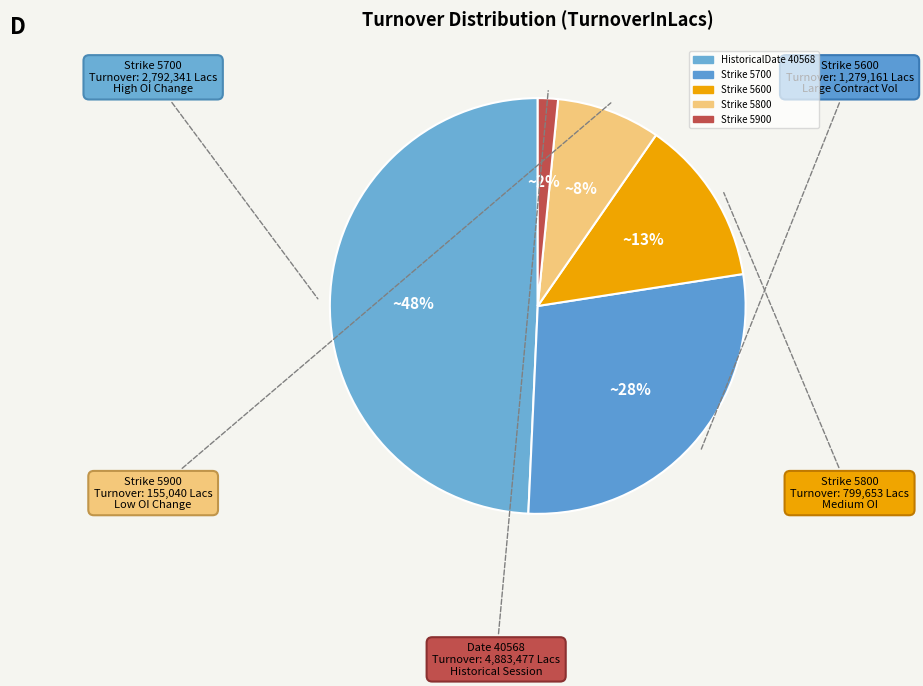

To the nearest percent, what portion does 40570_CE_5600 represent?

13%